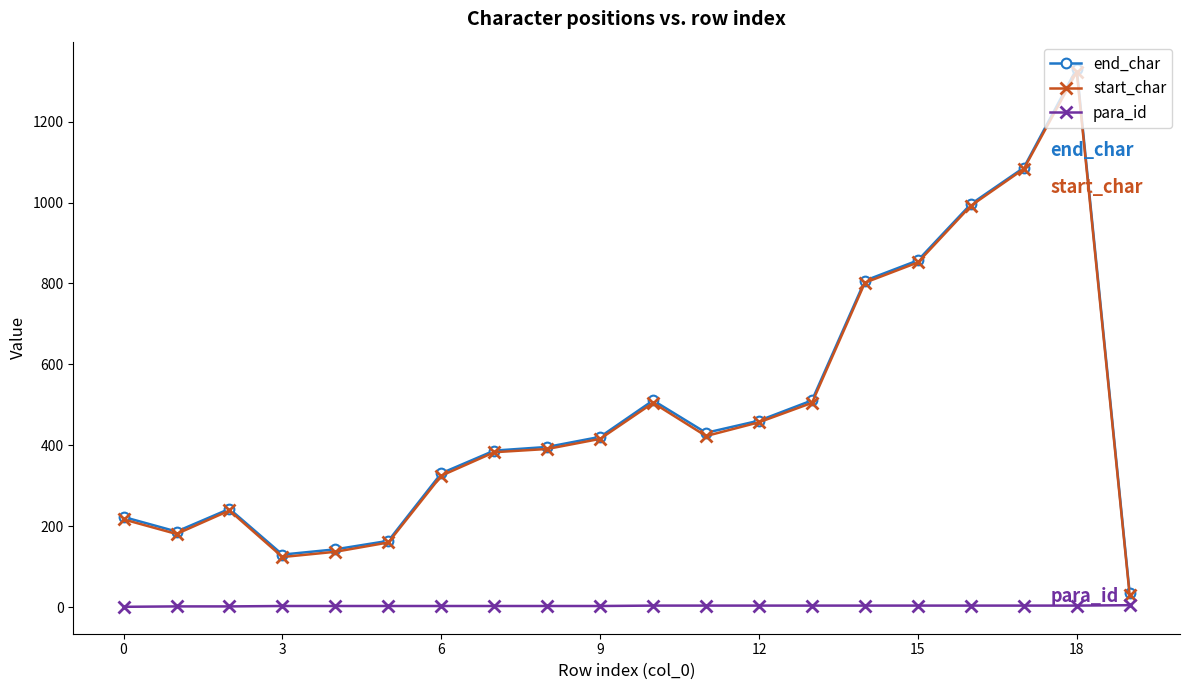

At how many categories does at least one series exceed 72?

19